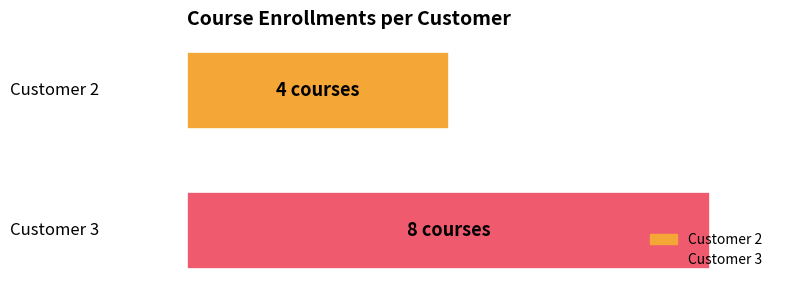

What are all the series names shown in the legend?

Customer 2, Customer 3